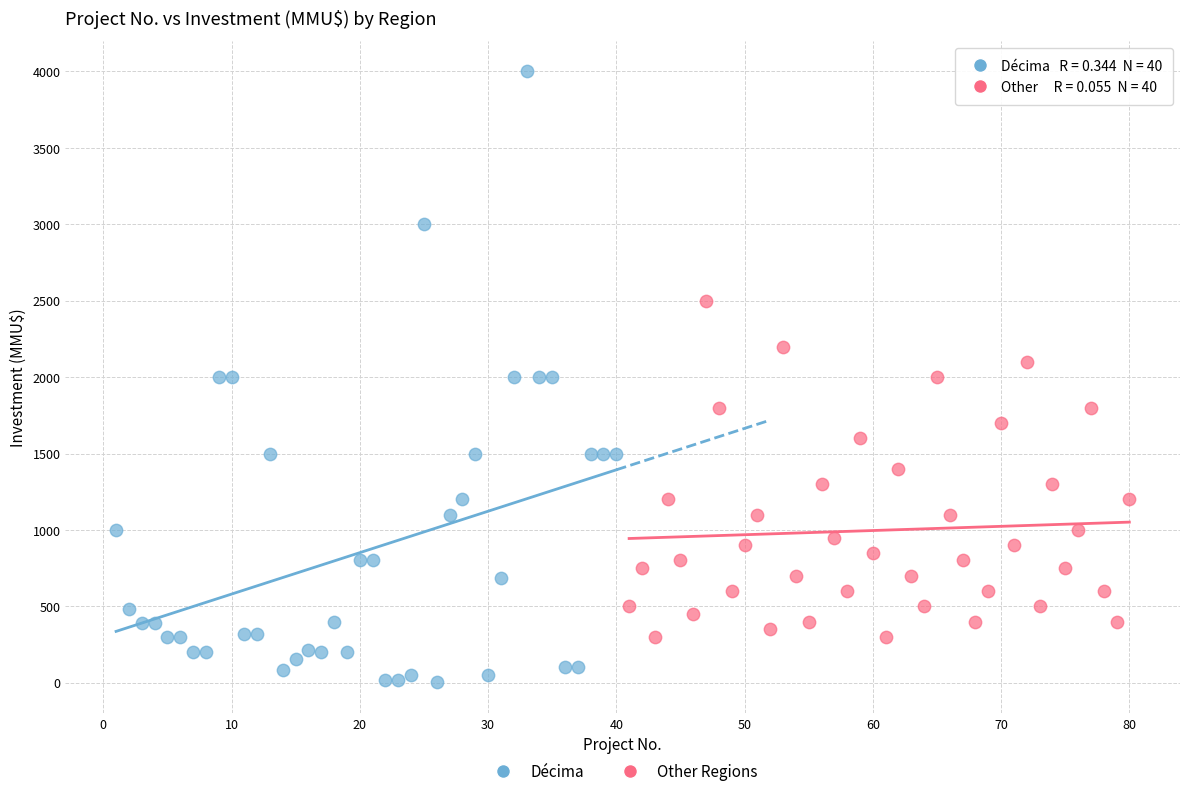

What are all the series names shown in the legend?

Décima, Other Regions